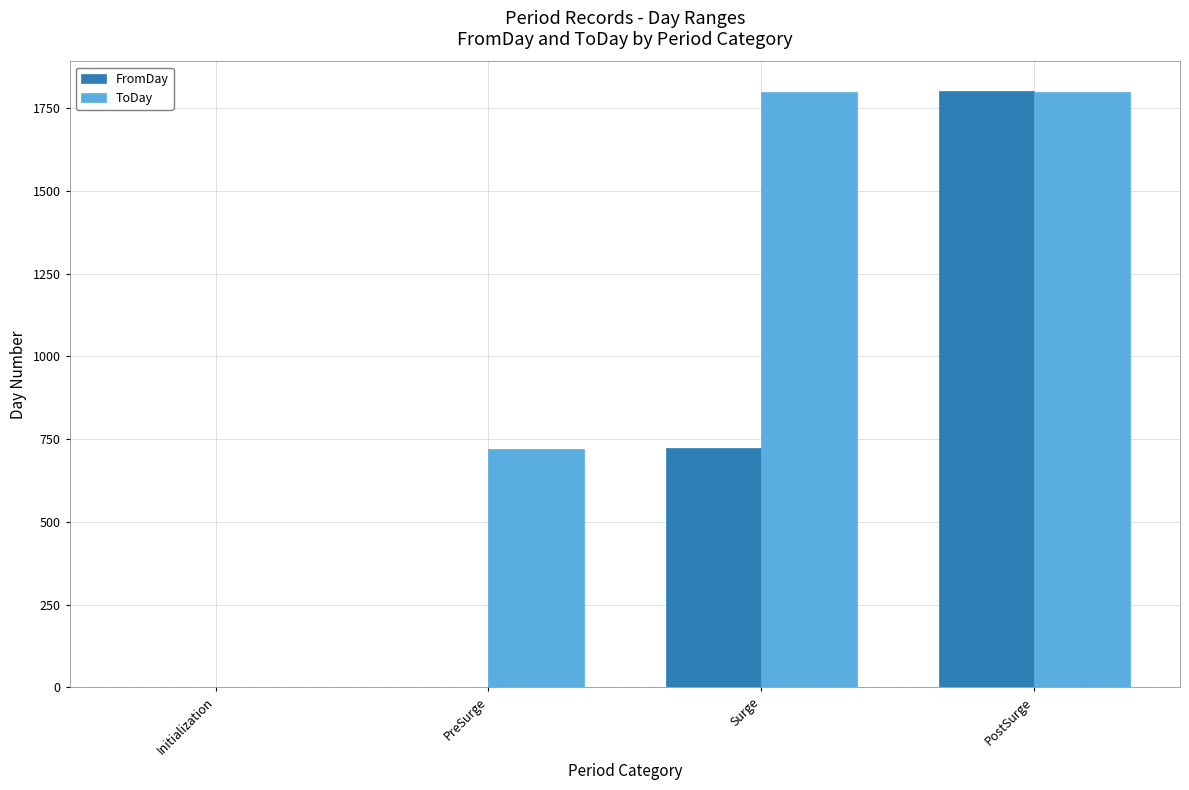

The ToDay series shows 550 at PostSurge. True or false?

False